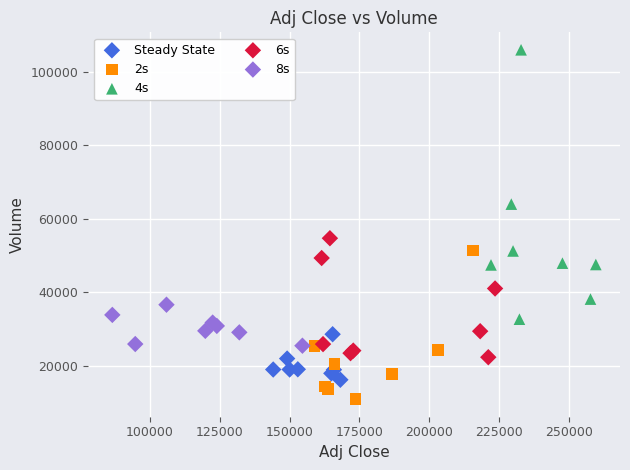

Which series has the widest spread of Y values?

4s